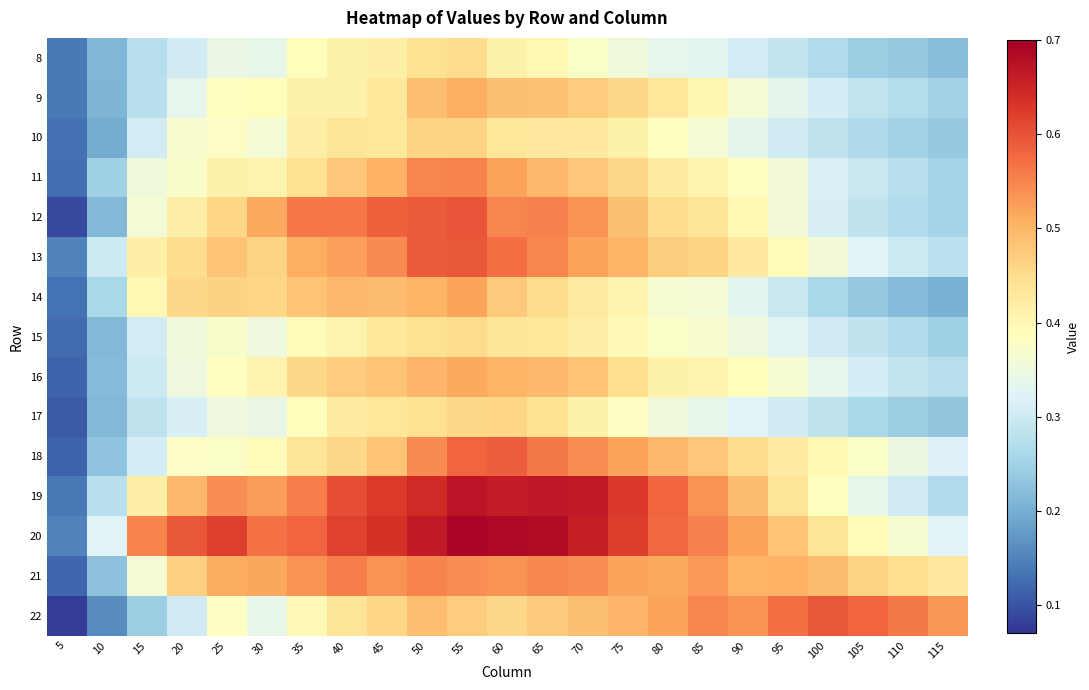

Rank the series by their maximum value, from lowest to highest.

8, 15, 17, 10, 9, 16, 14, 11, 21, 18, 22, 13, 12, 19, 20